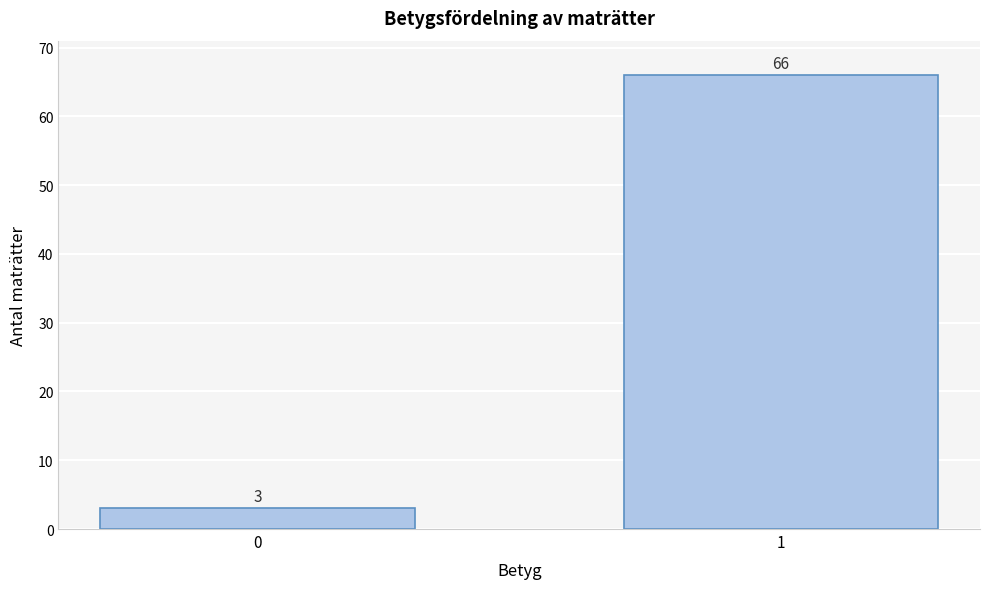

Reading right to left, list all the values displayed in this chart.

66	3